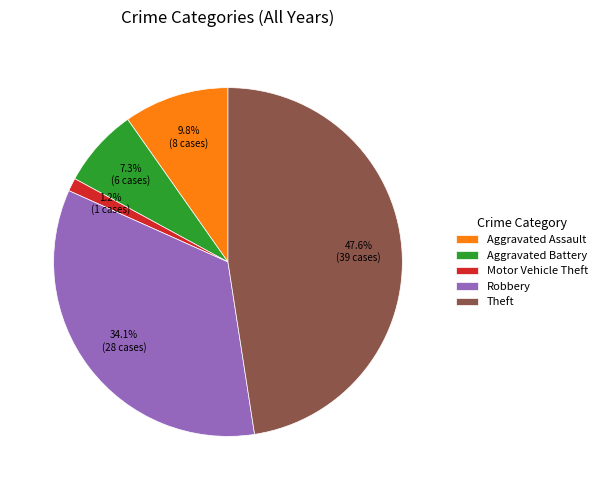

Do Theft and Aggravated Assault together represent more than half of the pie?

Yes